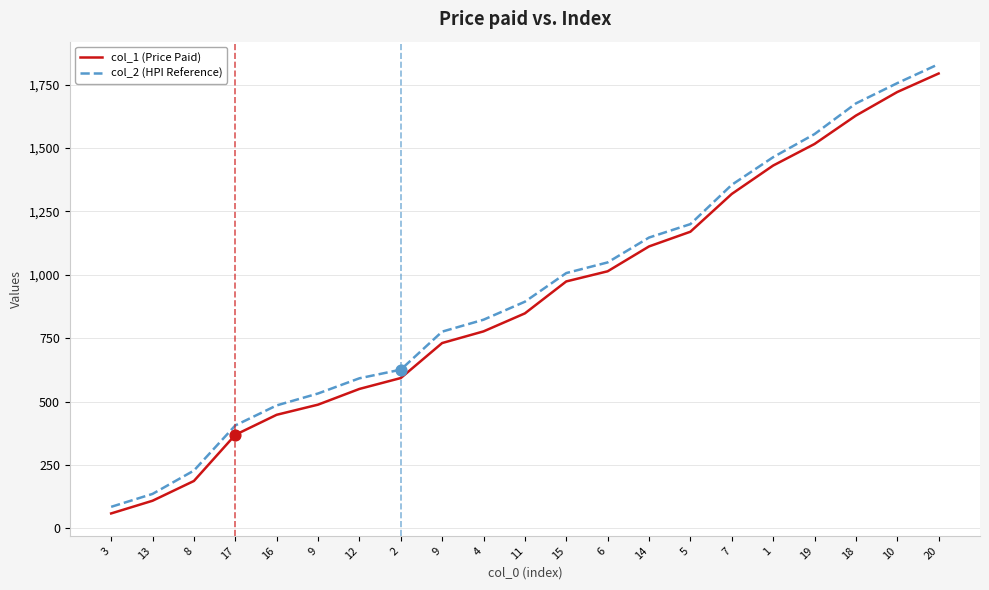

What are all the series names shown in the legend?

col_1 (Price Paid), col_2 (HPI Reference)